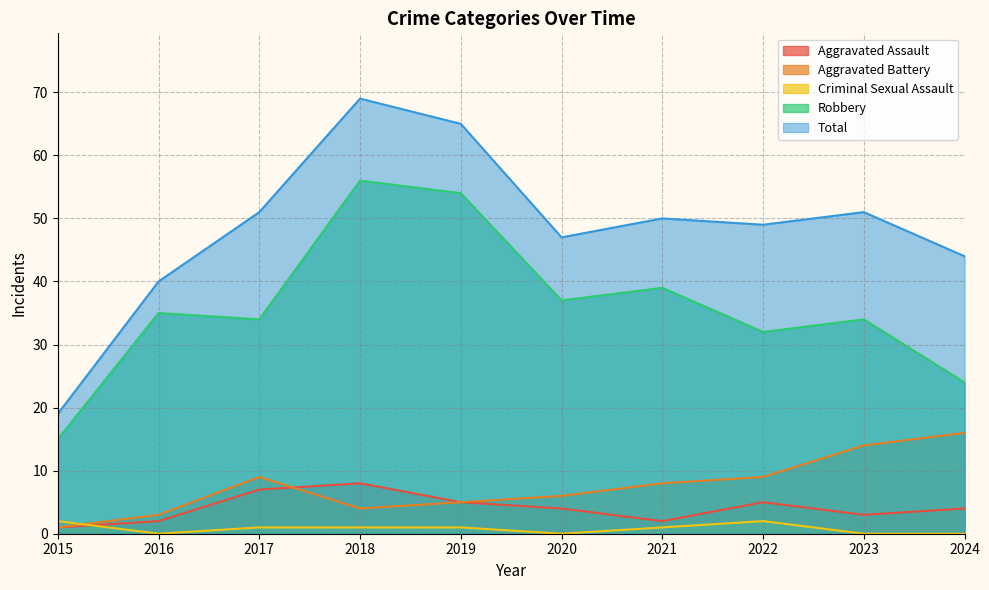

Where is the first local minimum for Total?

2020